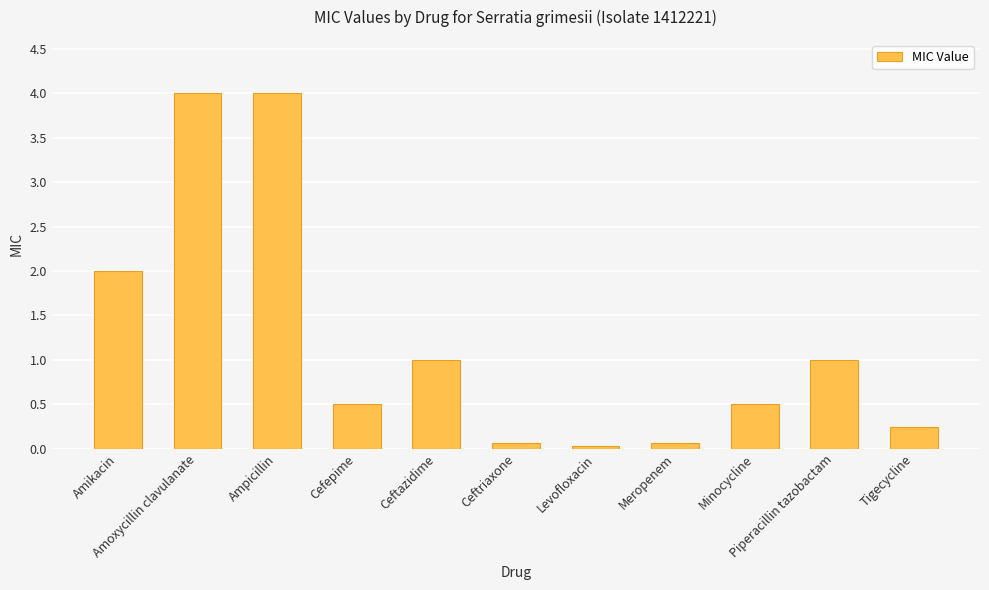

What is the maximum value shown in the chart?

4.0